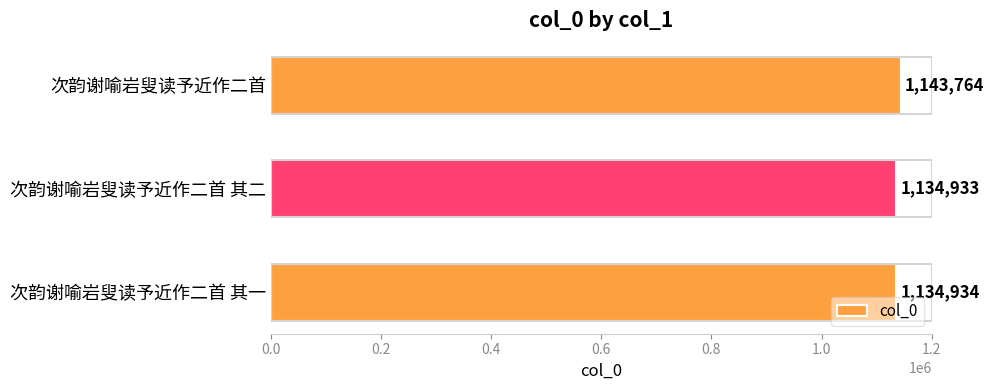

What is the difference between the maximum and minimum values?

8831